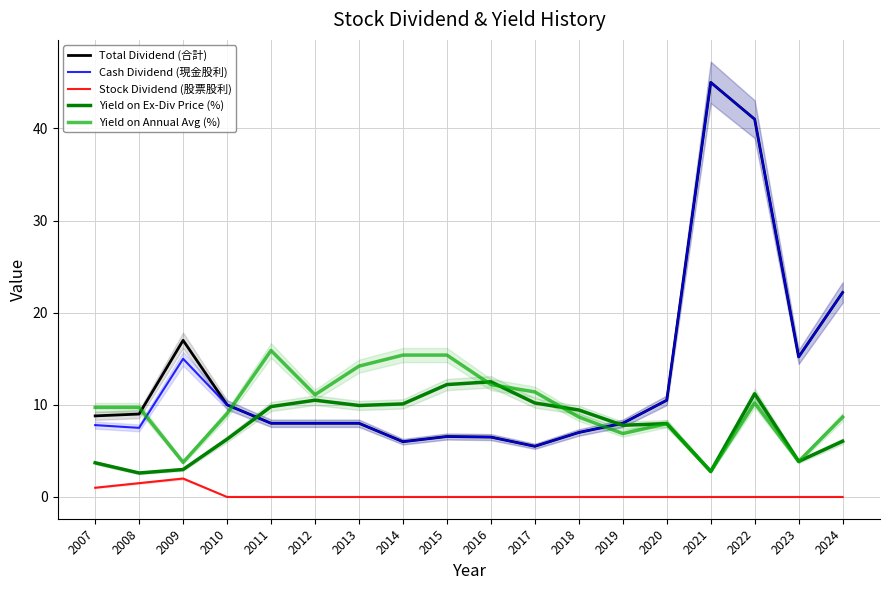

At which label does Cash Dividend (現金股利) first exceed 8?

2009